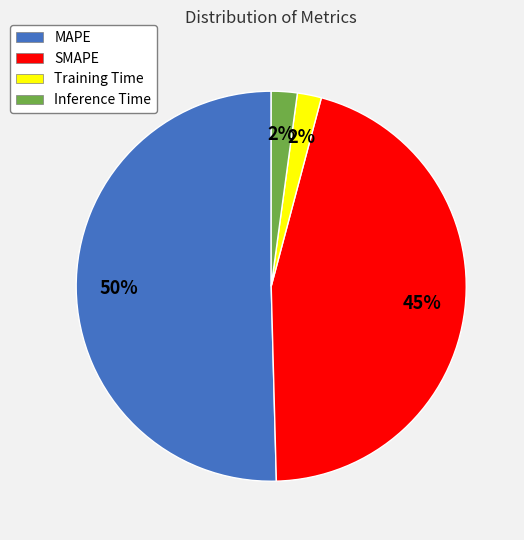

Is it true that Training Time is 2% of the pie?

True